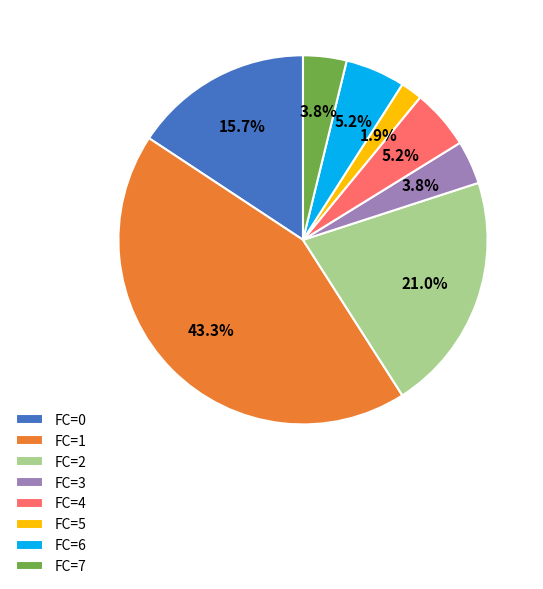

Which has a higher value, FC=6 or FC=2?

FC=2